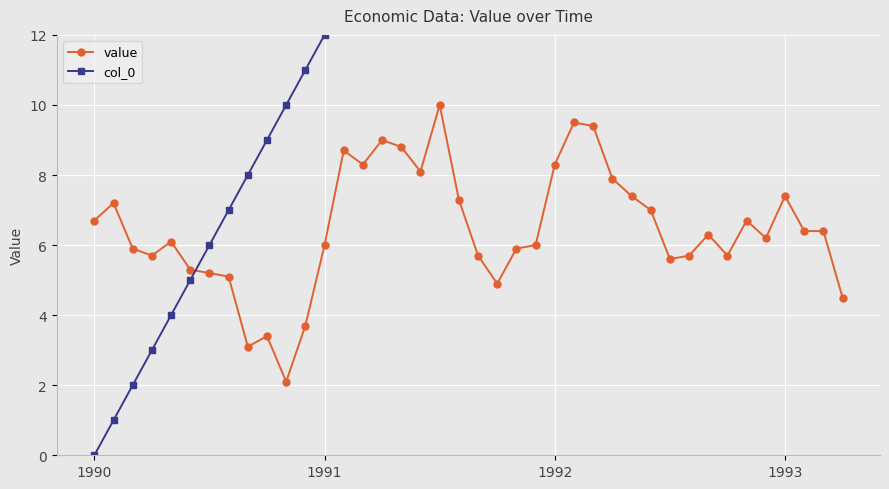

True or false: col_0 and value cross at least once.

True